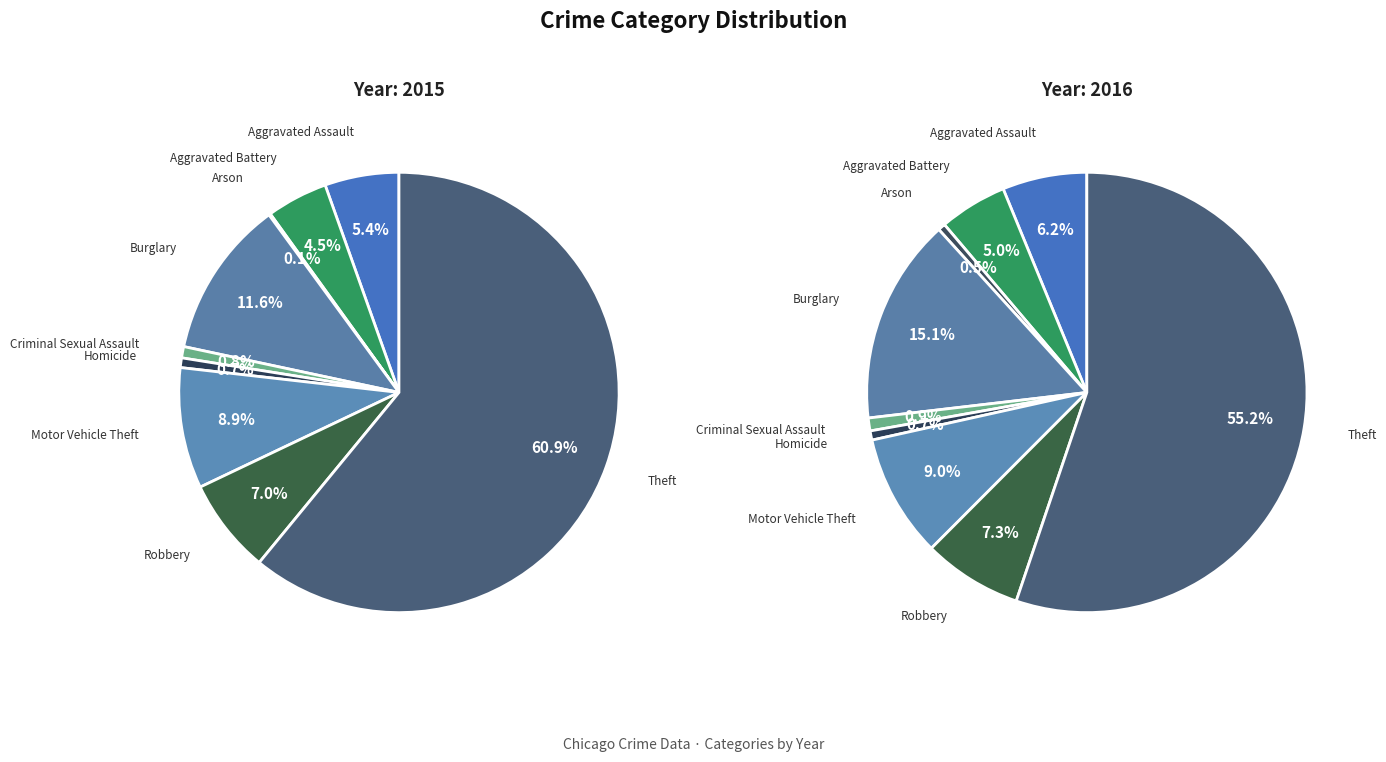

Rank the categories by value from highest to lowest.

Theft, Burglary, Motor Vehicle Theft, Robbery, Aggravated Assault, Aggravated Battery, Criminal Sexual Assault, Homicide, Arson